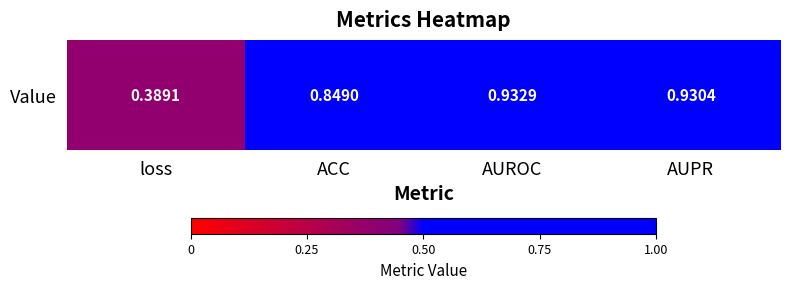

The value at AUPR is 0.9. True or false?

True